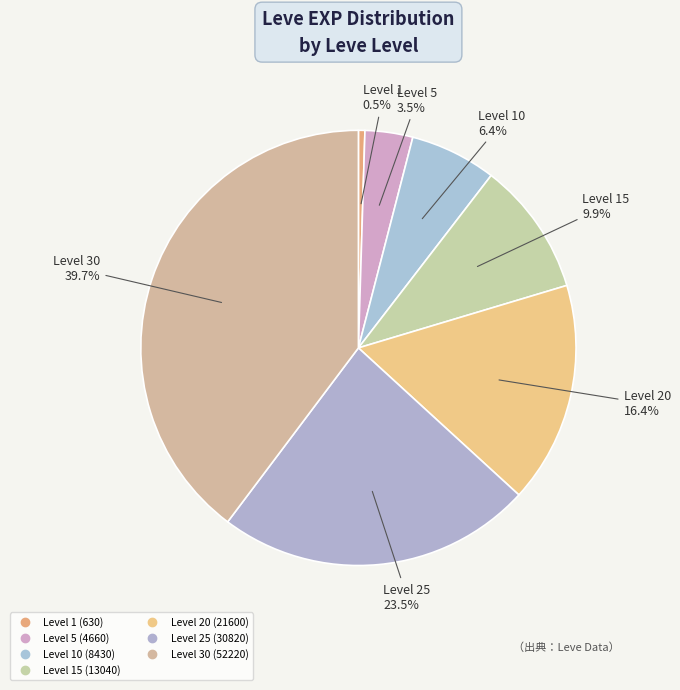

How many slices are in this pie chart?

7